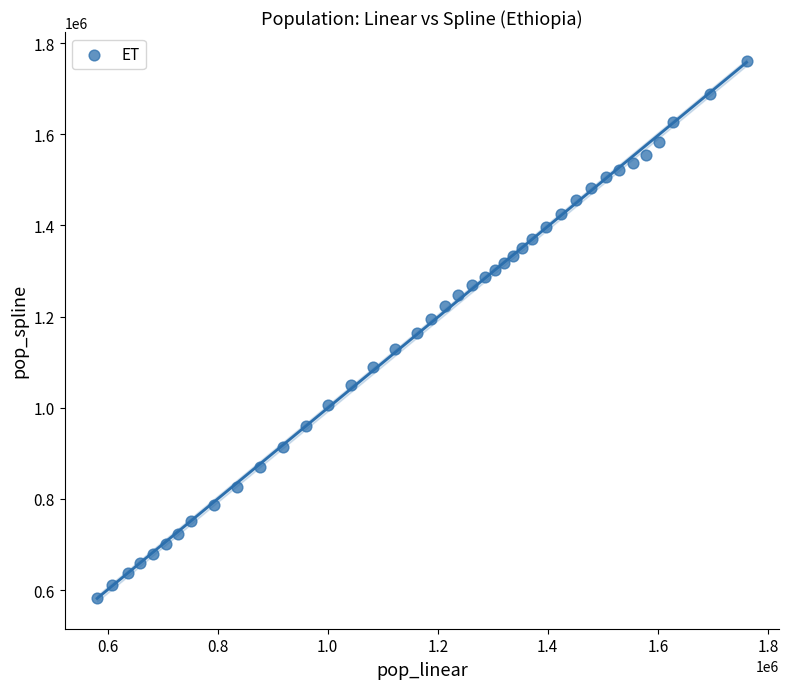

What is the range of X values (max minus min)?

1180316.3